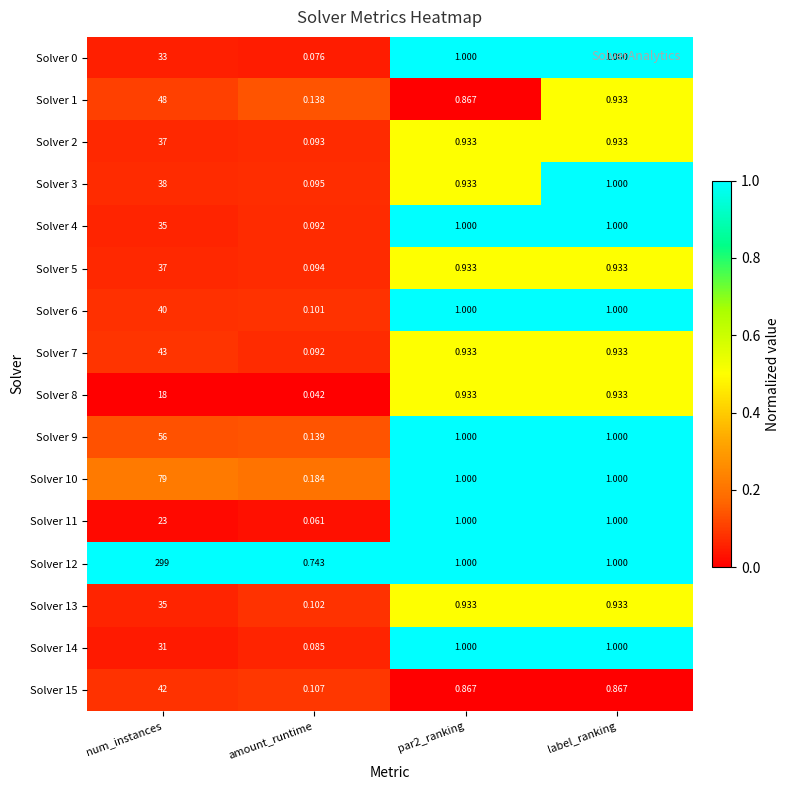

Count the number of categories in the chart.

4